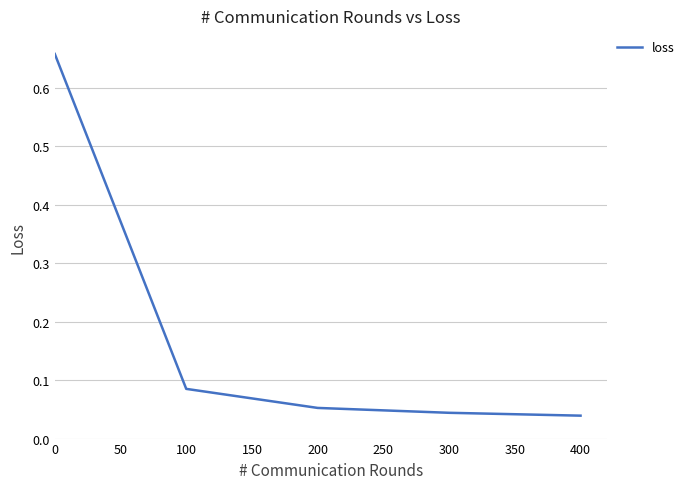

Does the chart have visible grid lines?

Yes